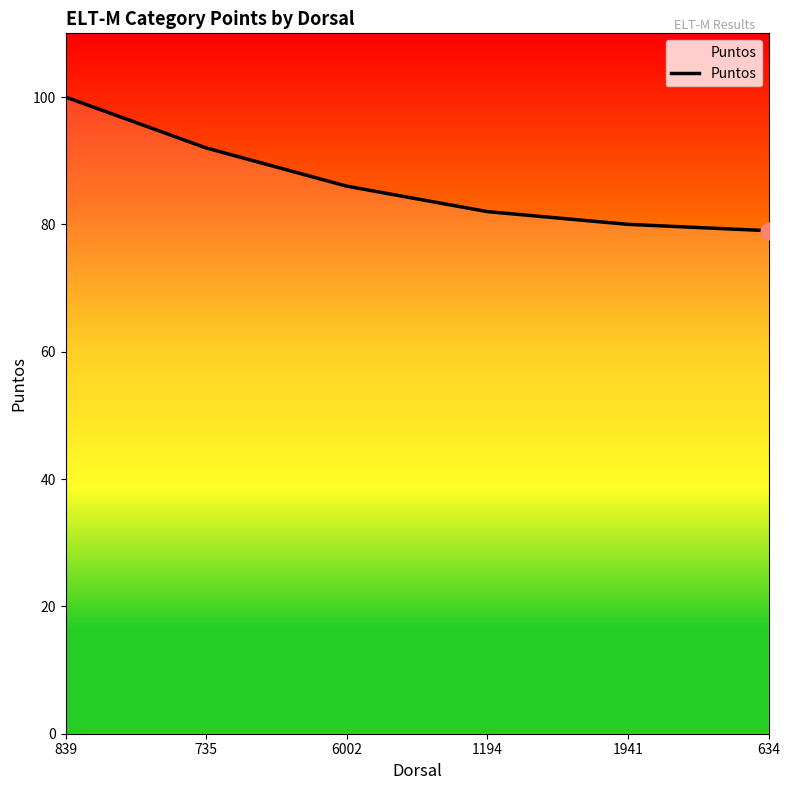

What is the sum of all values?

519